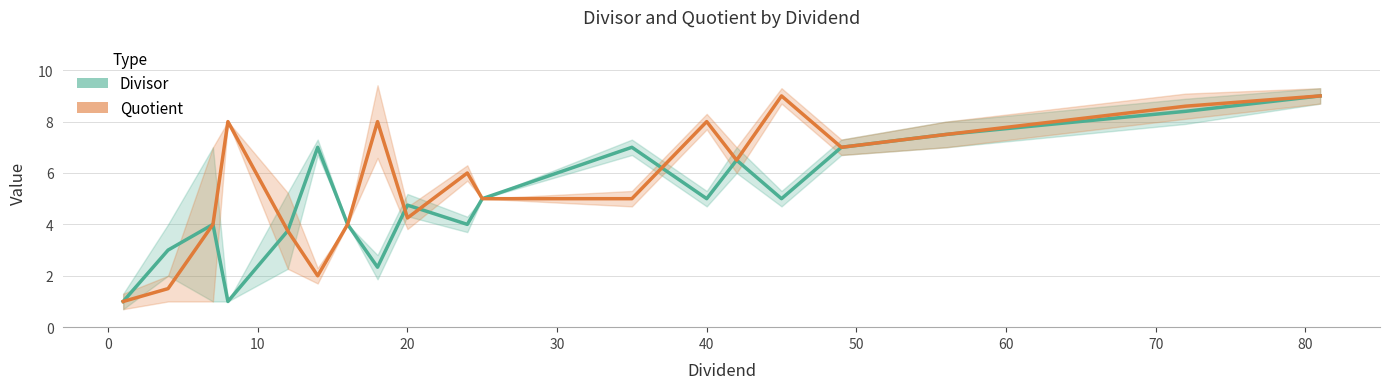

List the series in order of their overall mean, lowest first.

Divisor, Quotient